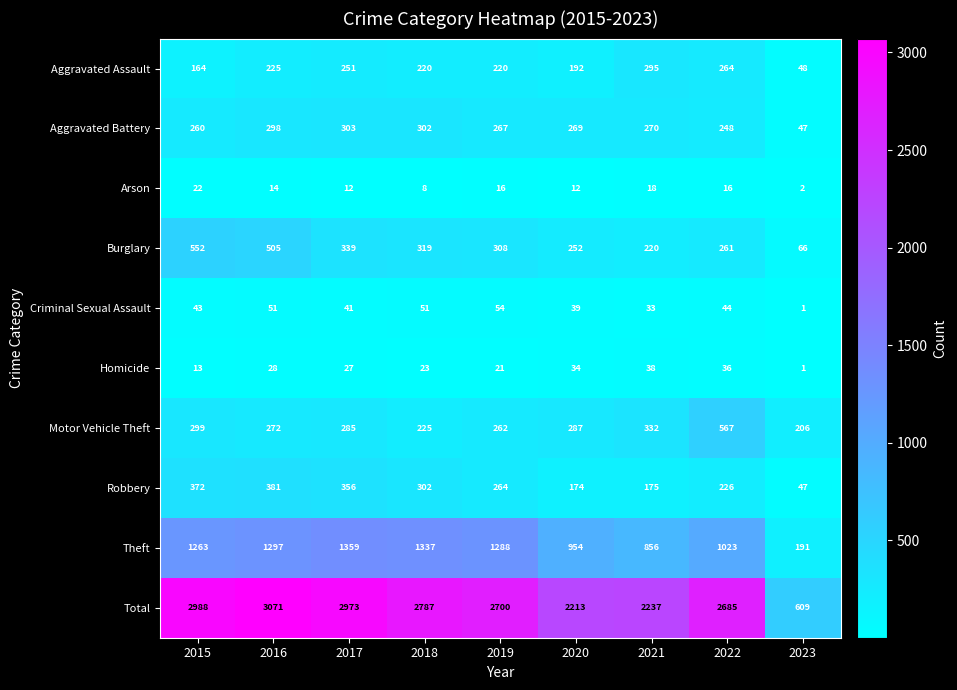

Where is Homicide nearest to the value 19?

2019